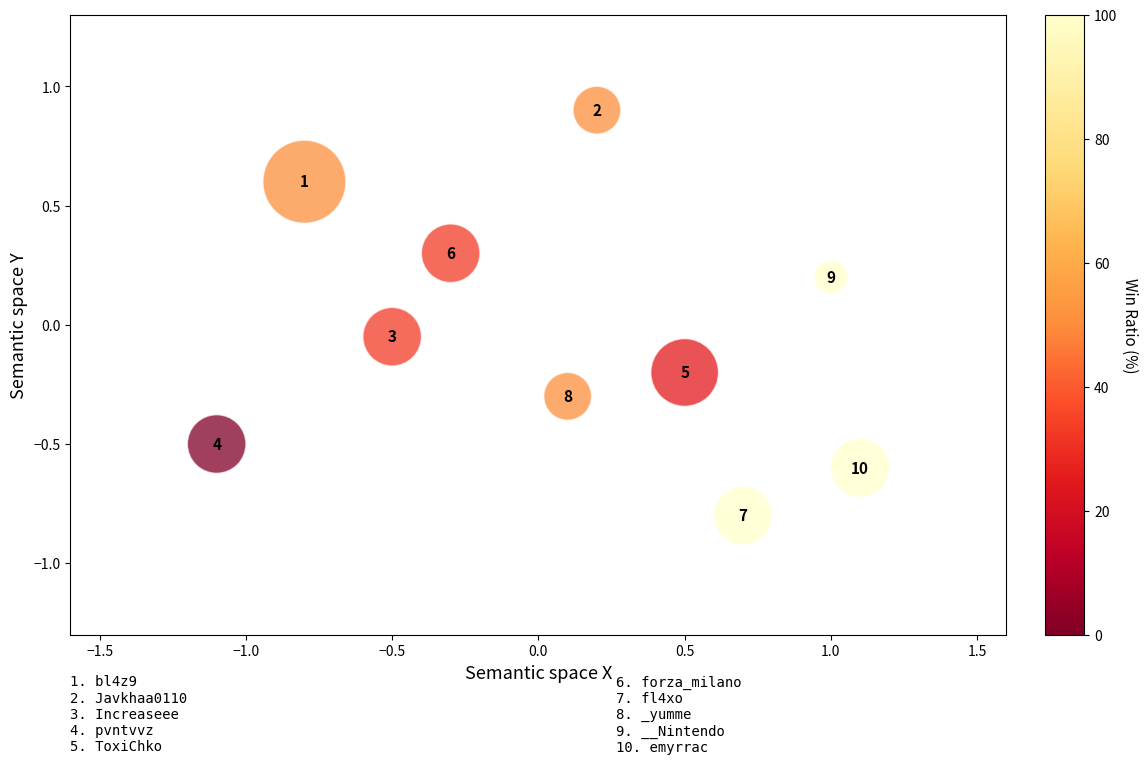

What is the range of Y values (max minus min)?

1.7